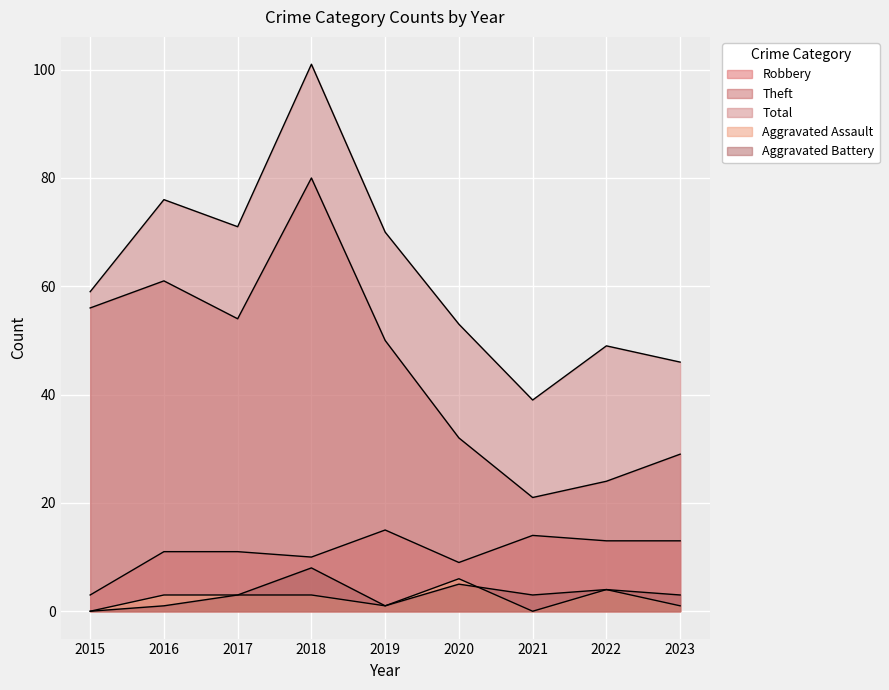

Reading left to right, transcribe all the data shown in this chart.

Robbery: 2015=3	2016=11	2017=11	2018=10	2019=15	2020=9	2021=14	2022=13	2023=13
Theft: 2015=56	2016=61	2017=54	2018=80	2019=50	2020=32	2021=21	2022=24	2023=29
Total: 2015=59	2016=76	2017=71	2018=101	2019=70	2020=53	2021=39	2022=49	2023=46
Aggravated Assault: 2015=0	2016=3	2017=3	2018=3	2019=1	2020=6	2021=0	2022=4	2023=1
Aggravated Battery: 2015=0	2016=1	2017=3	2018=8	2019=1	2020=5	2021=3	2022=4	2023=3